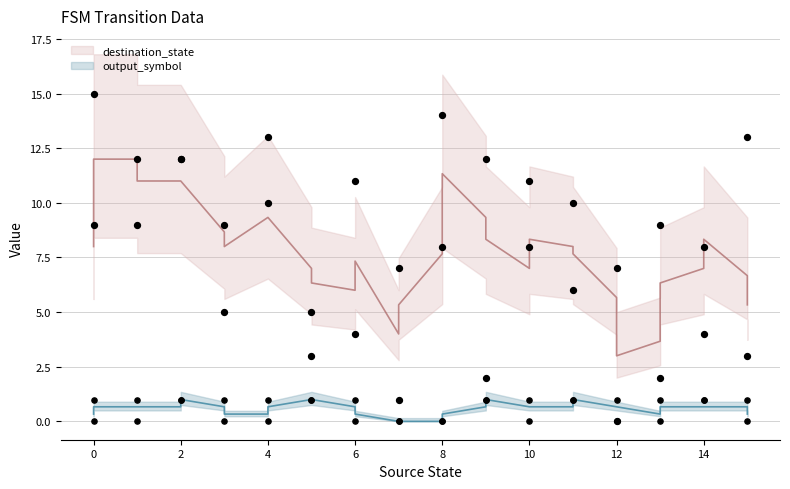

Which series contains the highest Y value?

destination_state